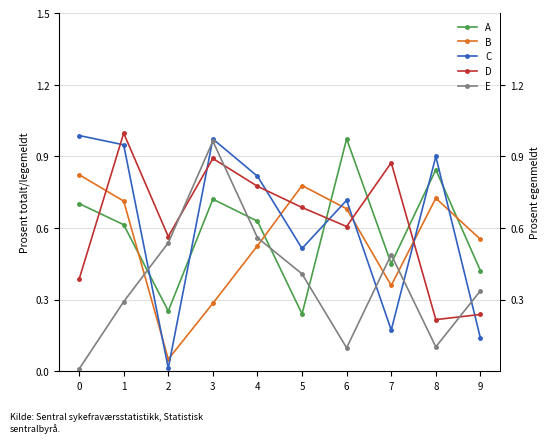

Reading left to right, transcribe all the data shown in this chart.

A: 0.7	0.6	0.3	0.7	0.6	0.2	1.0	0.5	0.8	0.4
B: 0.8	0.7	0.0	0.3	0.5	0.8	0.7	0.4	0.7	0.6
C: 1.0	0.9	0.0	1.0	0.8	0.5	0.7	0.2	0.9	0.1
D: 0.4	1.0	0.6	0.9	0.8	0.7	0.6	0.9	0.2	0.2
E: 0.0	0.3	0.5	1.0	0.6	0.4	0.1	0.5	0.1	0.3